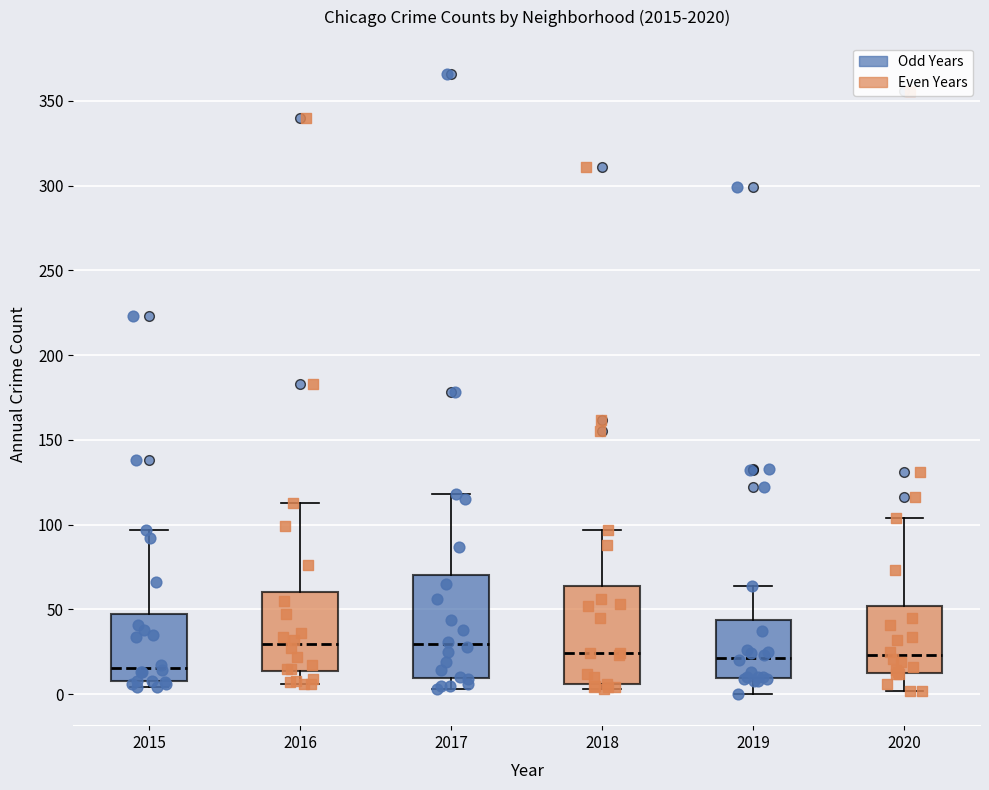

Where is the upper edge of the box at x = 2018 on the y-axis? The values are not printed on the chart, so give them approximately, as read against the axis.

65